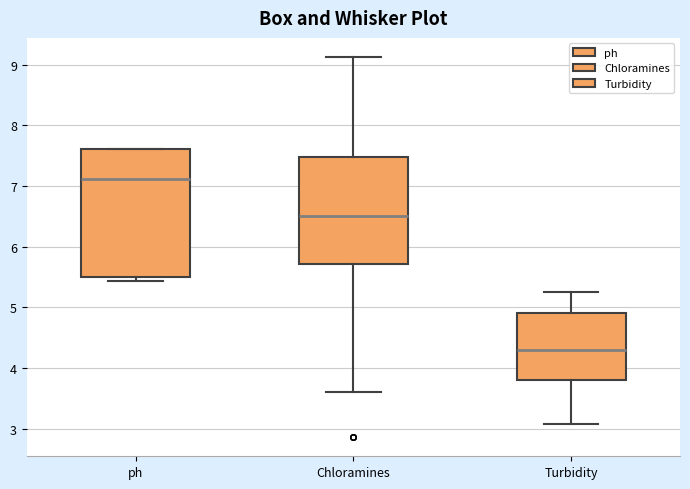

Reading left to right, transcribe this box plot: for each box, give where its median line is, the range the box spans, and where its two whiskers end, as read against the y-axis. The values are not printed on the chart, so give them approximately, as read against the axis.

ph: median 7.1, box 5.5 to 7.6, whiskers 5.4 to 7.6
Chloramines: median 6.5, box 5.7 to 7.5, whiskers 3.6 to 9.1
Turbidity: median 4.3, box 3.8 to 4.9, whiskers 3.1 to 5.2